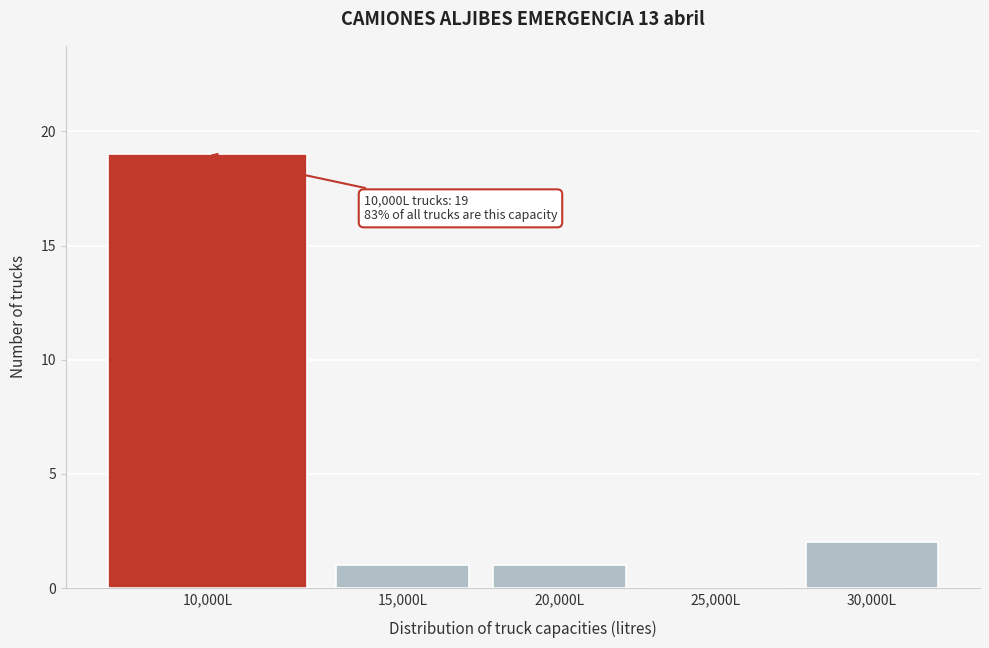

Reading left to right, list all the values displayed in this chart.

10,000L=19	15,000L=1	20,000L=1	25,000L=0	30,000L=2